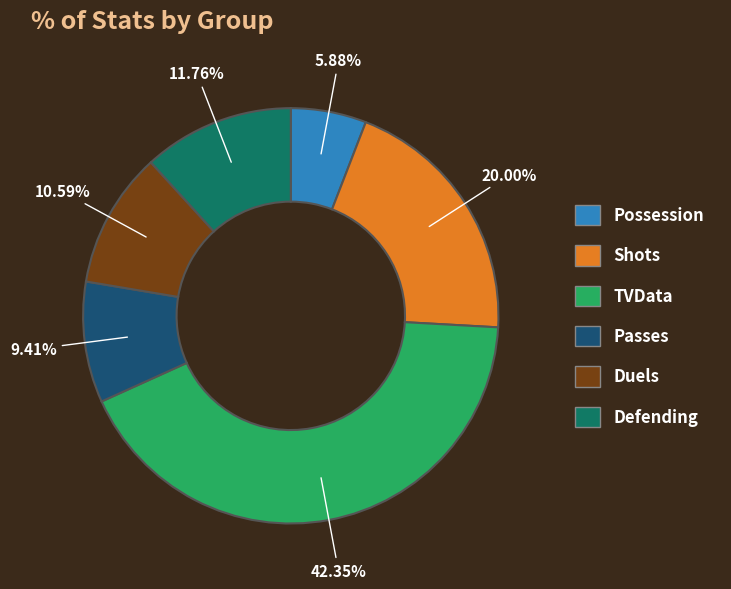

What percentage is NOT represented by Possession?

94.1%